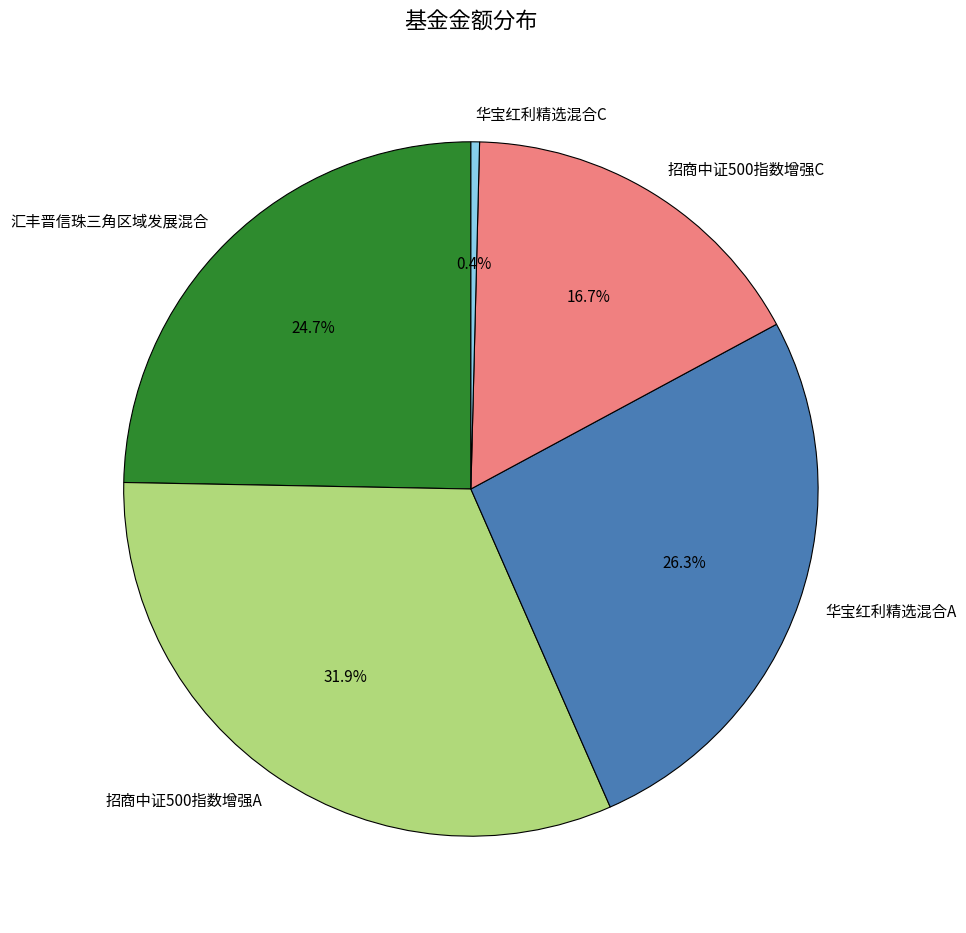

Rank the categories by value from lowest to highest.

华宝红利精选混合C, 招商中证500指数增强C, 汇丰晋信珠三角区域发展混合, 华宝红利精选混合A, 招商中证500指数增强A